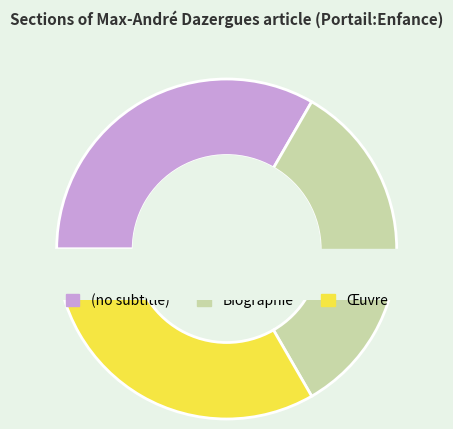

What is the change in value from Biographie to Œuvre?

+1